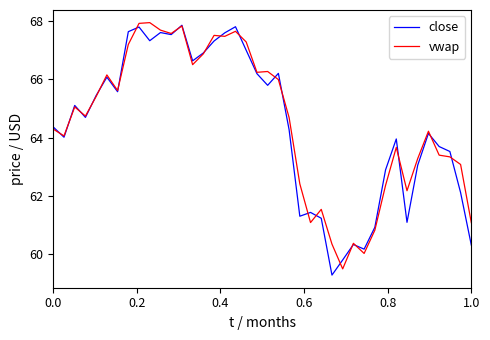

What is the maximum value shown in the chart?

67.9